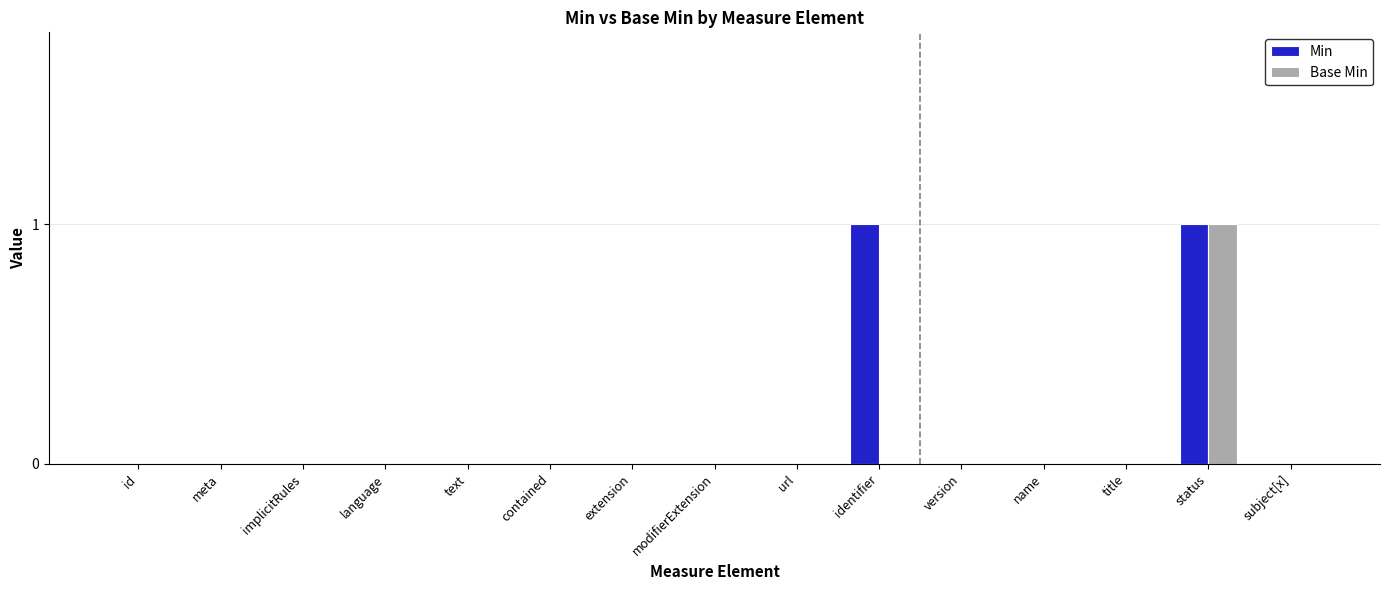

Which series changed the most between url and identifier?

Min